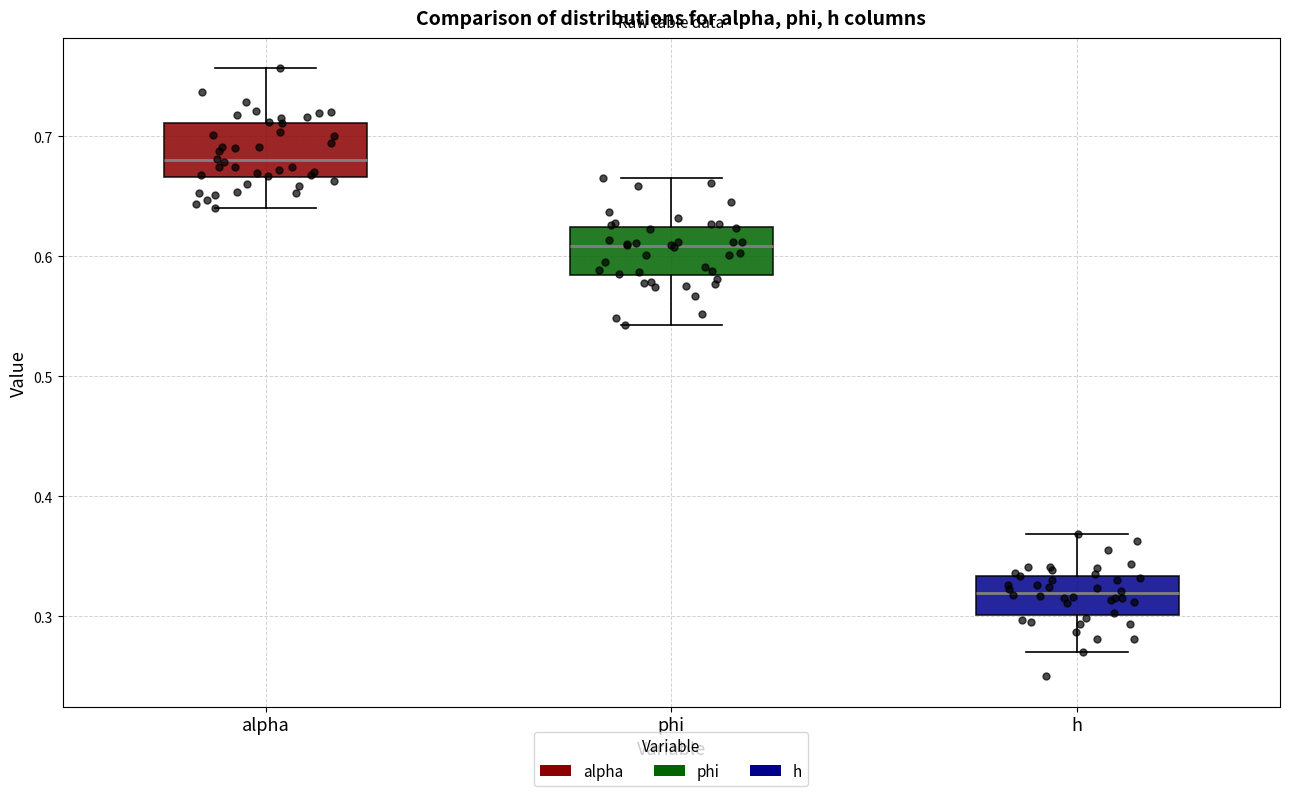

Reading left to right, transcribe this box plot: for each box, give where its median line is, the range the box spans, and where its two whiskers end, as read against the y-axis. The values are not printed on the chart, so give them approximately, as read against the axis.

alpha: median 0.68, box 0.67 to 0.71, whiskers 0.64 to 0.76
phi: median 0.61, box 0.58 to 0.62, whiskers 0.54 to 0.67
h: median 0.32, box 0.30 to 0.33, whiskers 0.27 to 0.37